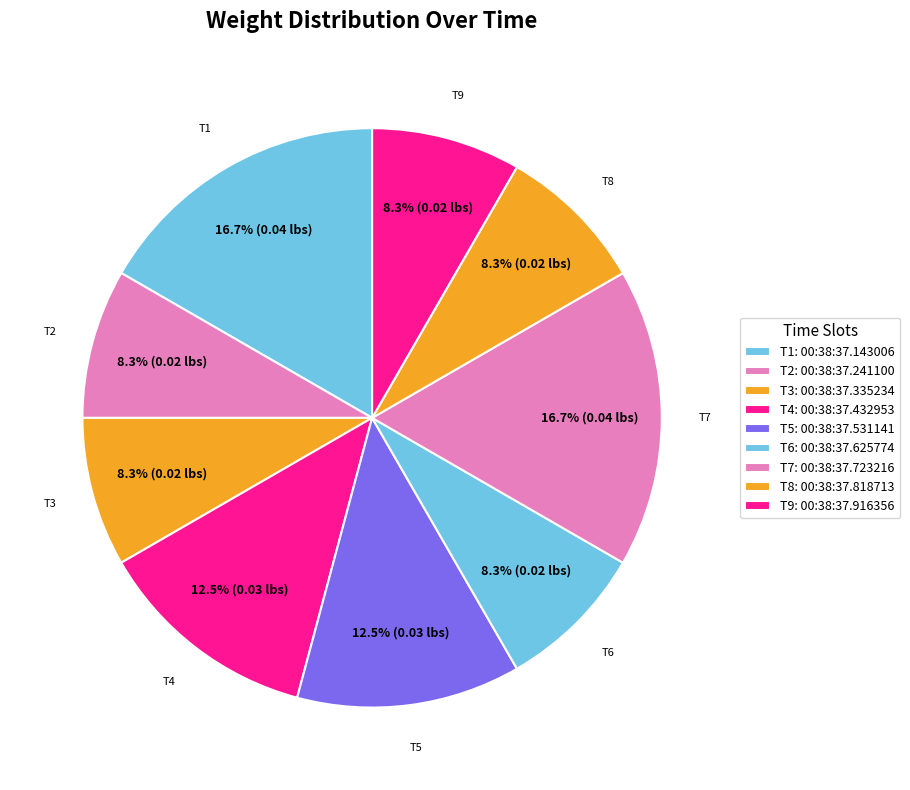

Does T8 account for over 50% of the chart?

No